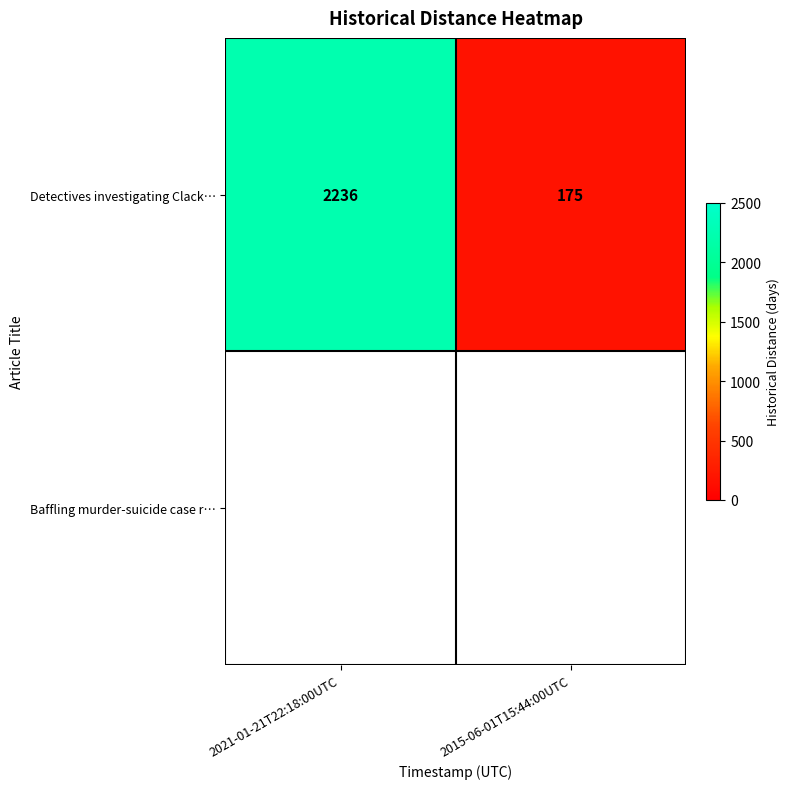

What is the change in value from 2021-01-21T22:18:00UTC to 2015-06-01T15:44:00UTC?

-2061